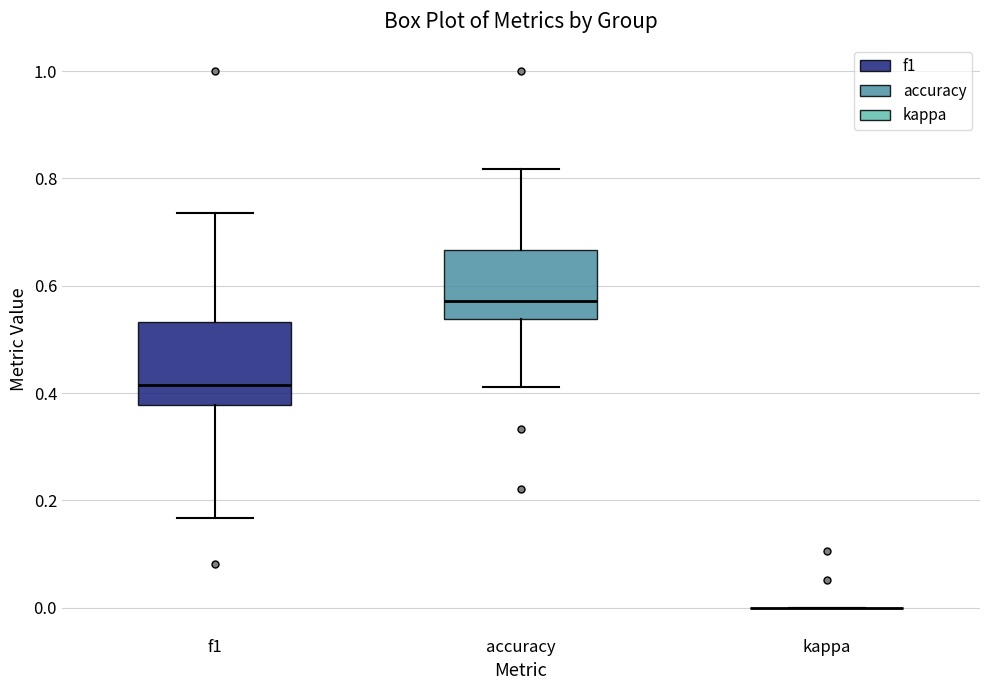

Which box is the tallest, from its lower edge to its upper edge?

f1